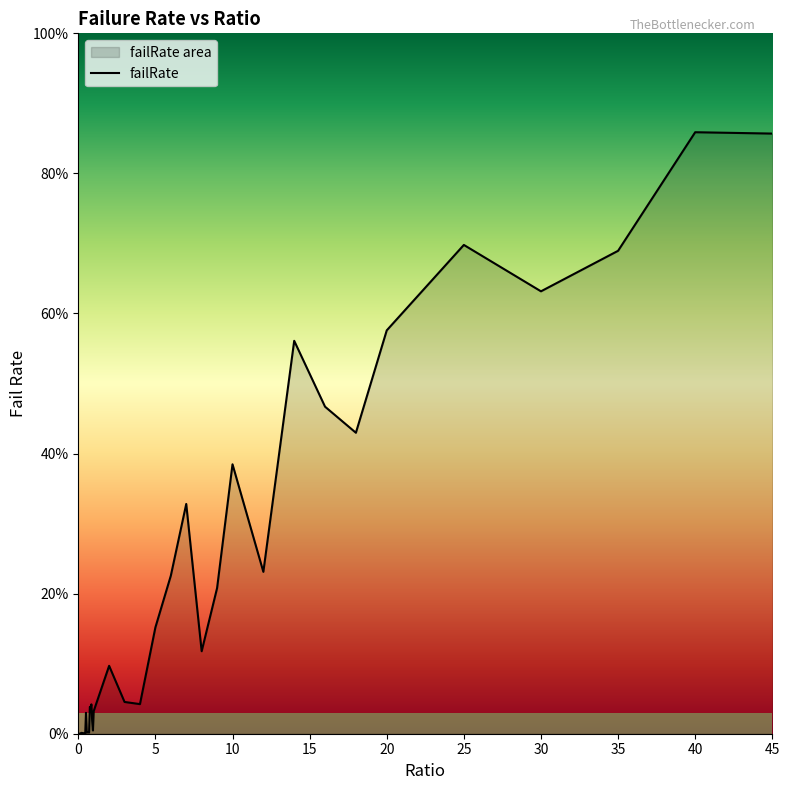

Rank the categories by value from highest to lowest.

40, 45, 25, 35, 30, 20, 14, 16, 18, 10, 7, 12, 6, 9, 5, 8, 2, 3, 4, 0.85, 0.75, 0.8, 1, 0.5, 0.9, 0.95, 0.65, 0.6, 0.55, 0.7, 0.2, 0.3, 0.4, 0.35, 0.1, 0.45, 0.15, 0.25, 0.05, 0